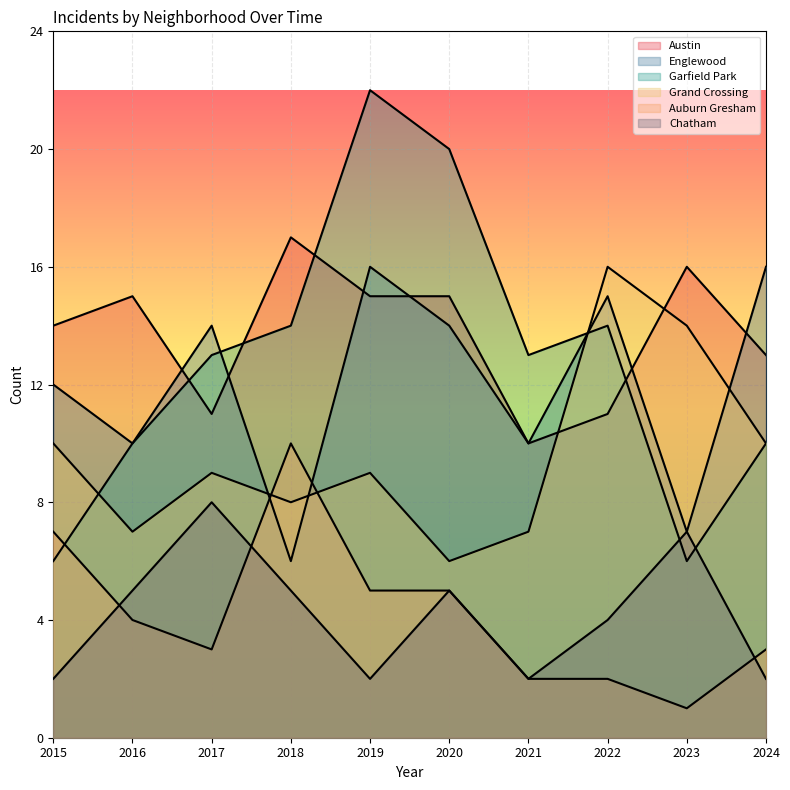

What is the value of the Garfield Park point at the 1st from the left?

6